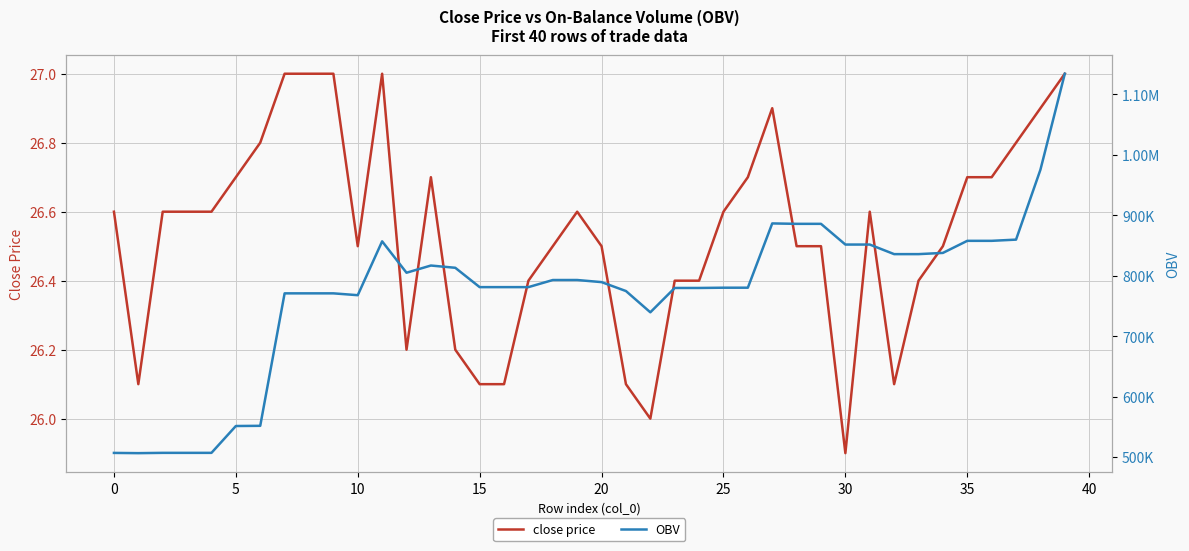

What is the spread (max minus min) of values at 14?

813066.0